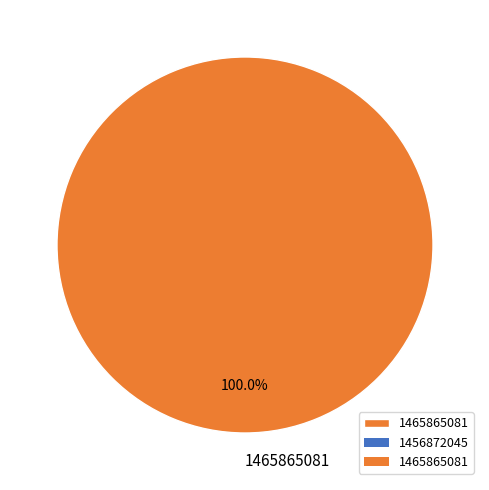

Rank the categories by value from highest to lowest.

1465865081